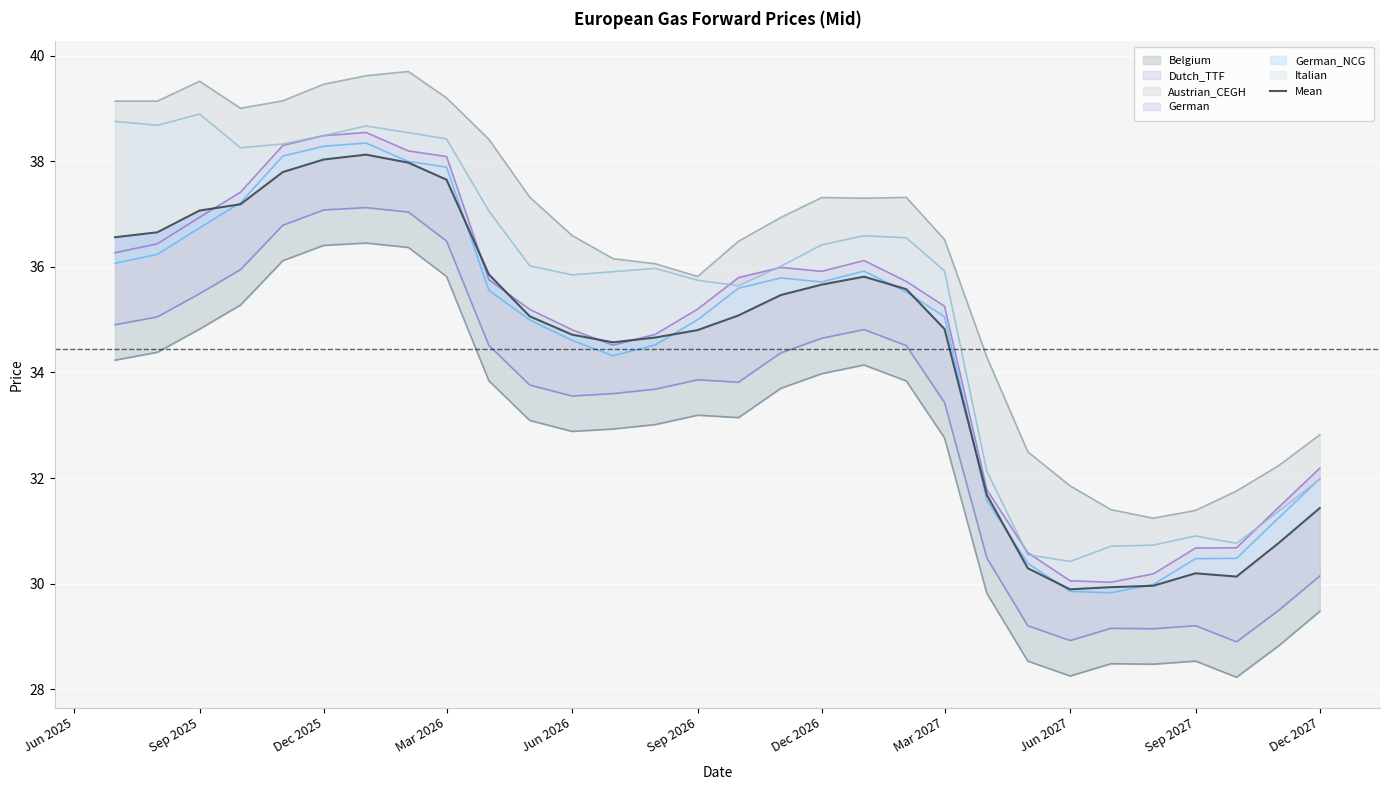

How many categories are shown in the chart?

30